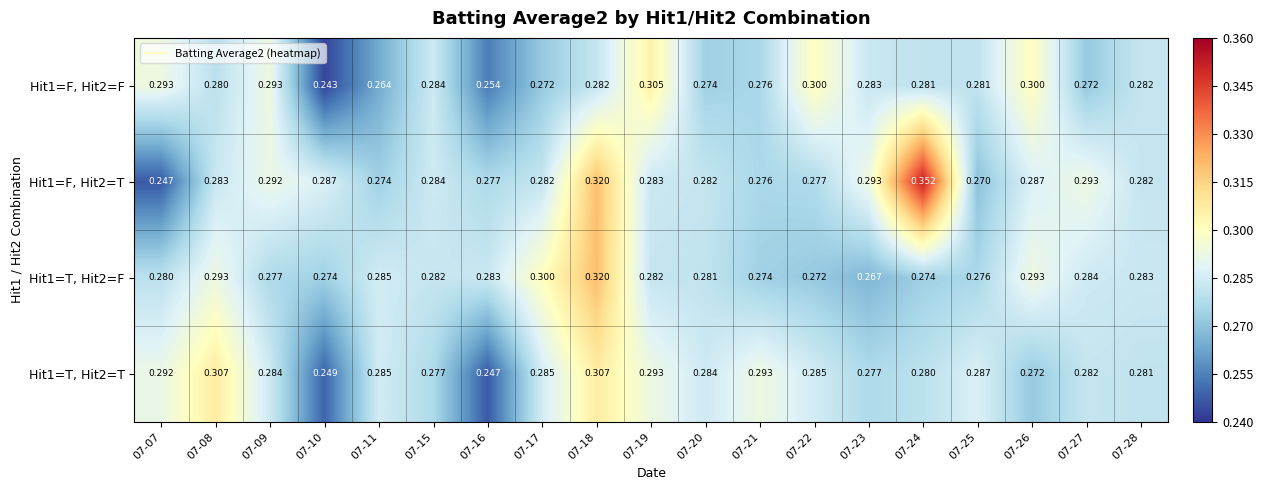

Is the value of Hit1=F, Hit2=F at 07-27 greater than the value of Hit1=T, Hit2=T at 07-20?

No